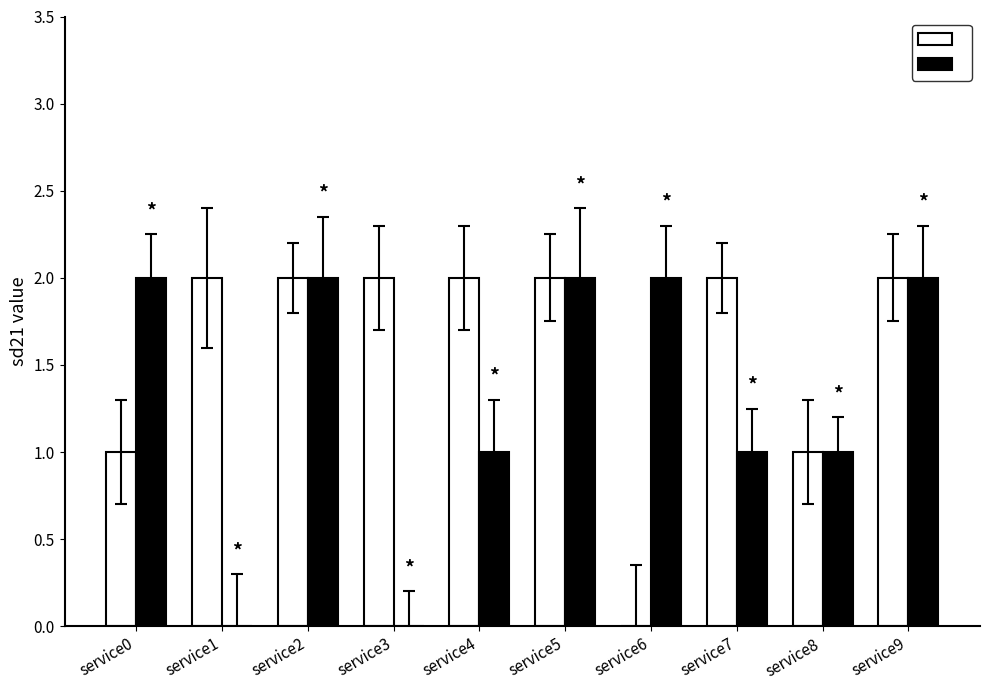

What is the spread (max minus min) of values at service1?

2